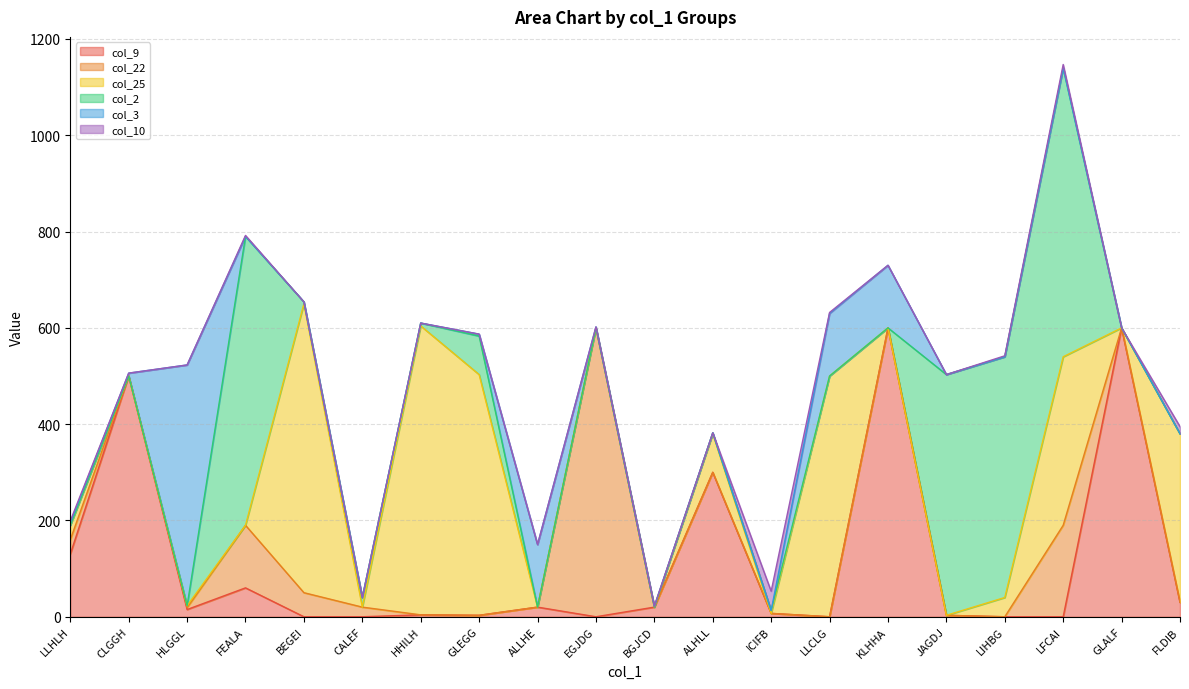

True or false: col_10 and col_25 cross at least once.

True